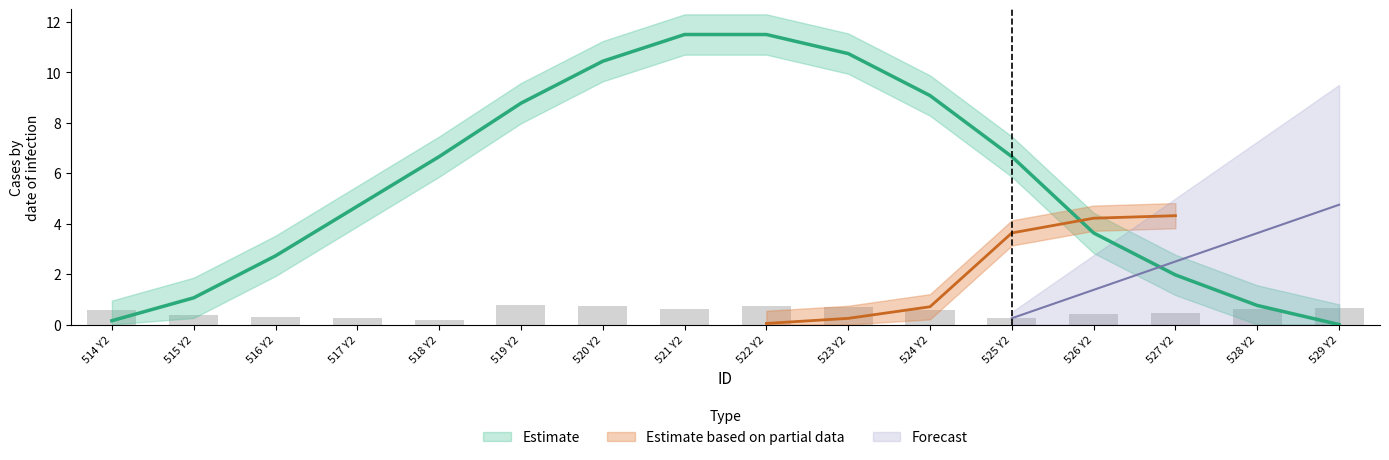

Does the chart contain any negative values?

No